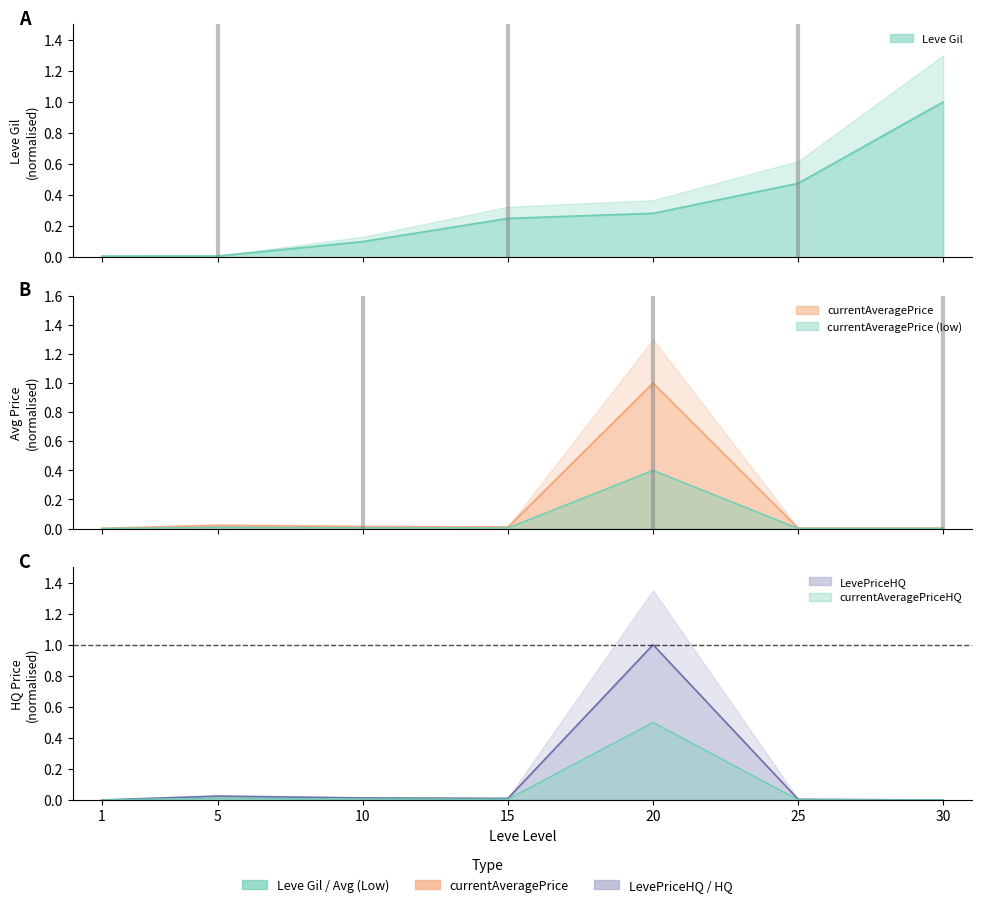

What is the average value of the Leve Gil series?

0.3